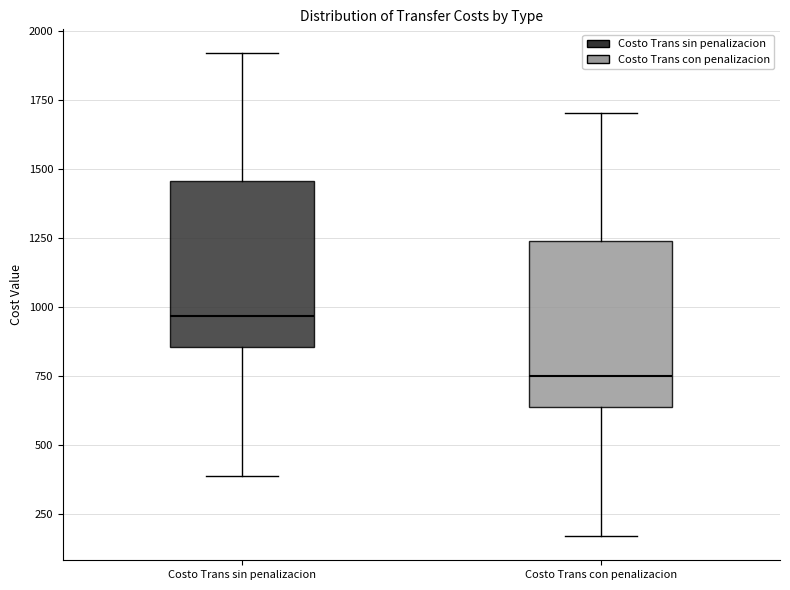

Reading left to right, read every box against the y-axis: the position of its median line, the range the box covers, and the ends of its whiskers. The values are not printed on the chart, so give them approximately, as read against the axis.

Costo Trans sin penalizacion: median 950, box 850 to 1450, whiskers 400 to 1900
Costo Trans con penalizacion: median 750, box 650 to 1250, whiskers 150 to 1700